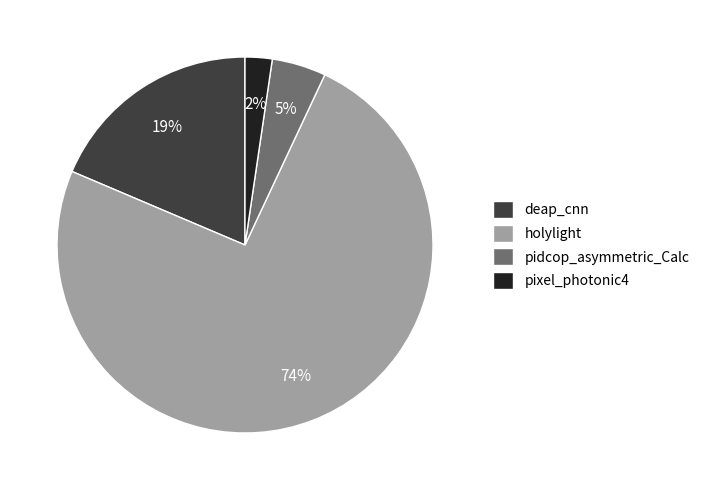

Which category has the smallest portion of the pie?

pixel_photonic4